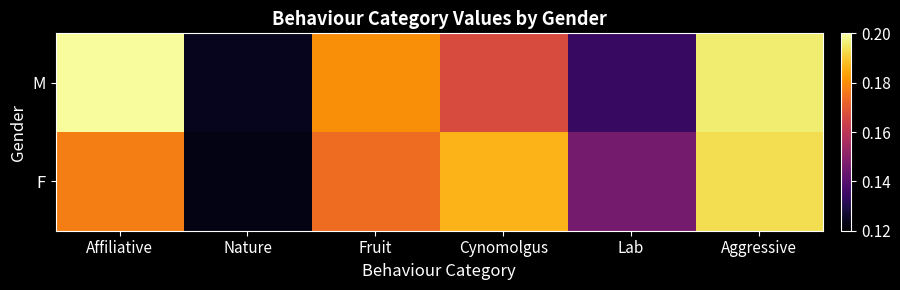

Which has a higher value, Fruit or Aggressive?

Aggressive